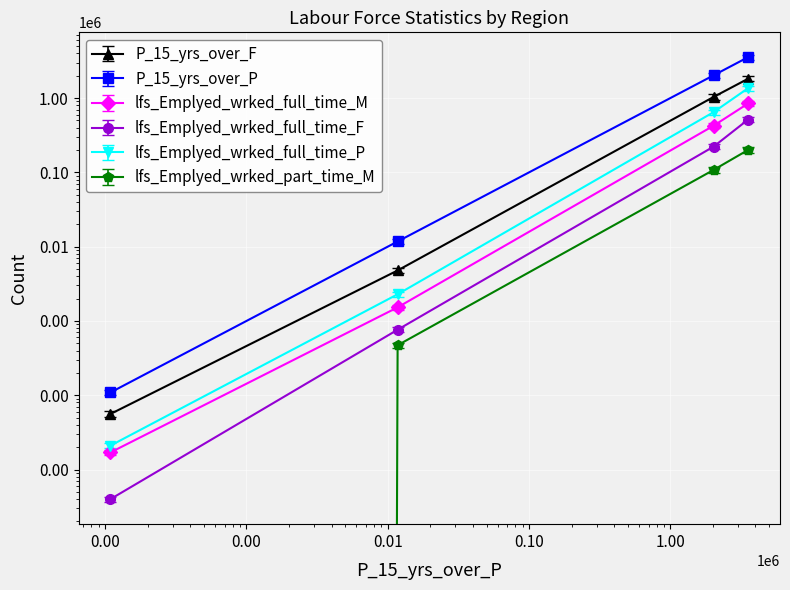

Is it true that P_15_yrs_over_P equals 2024844.0 at 1RNSW?

True